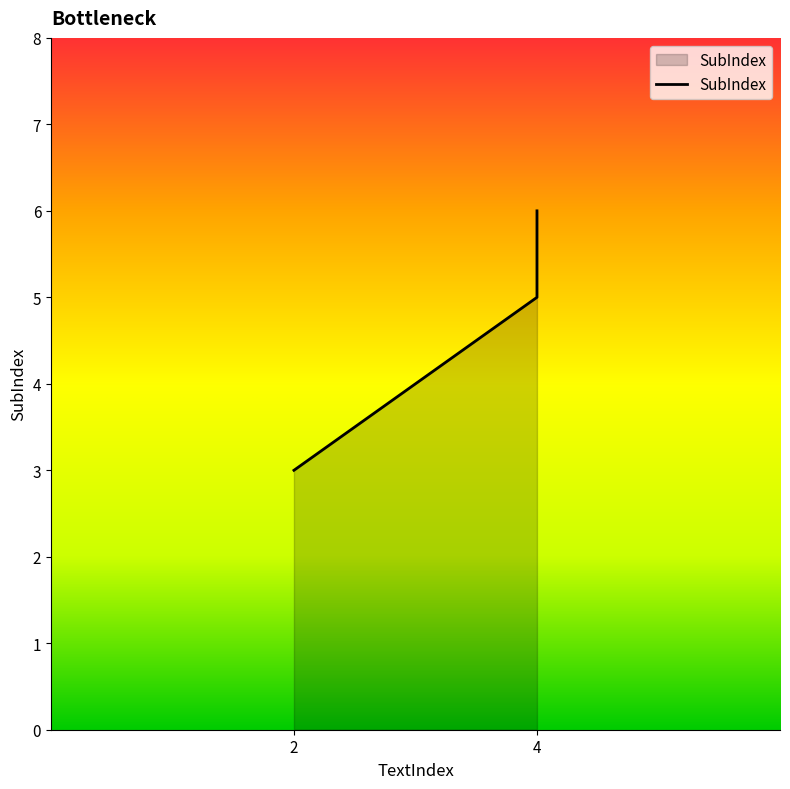

What is the change in value from 2 to 4?

+2